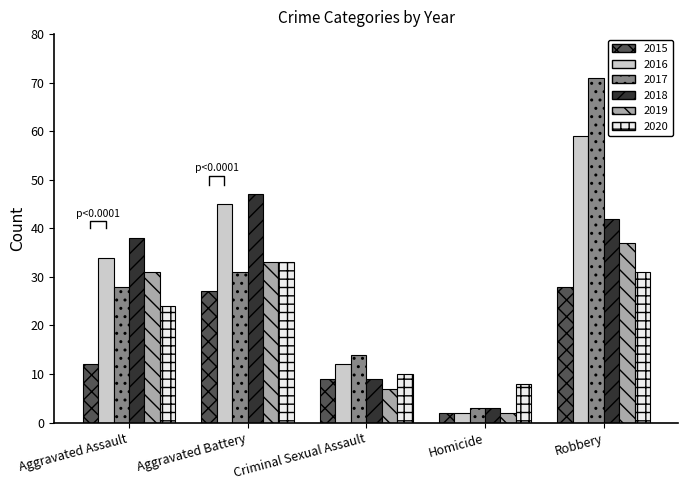

Which series has the largest range (max minus min)?

2017